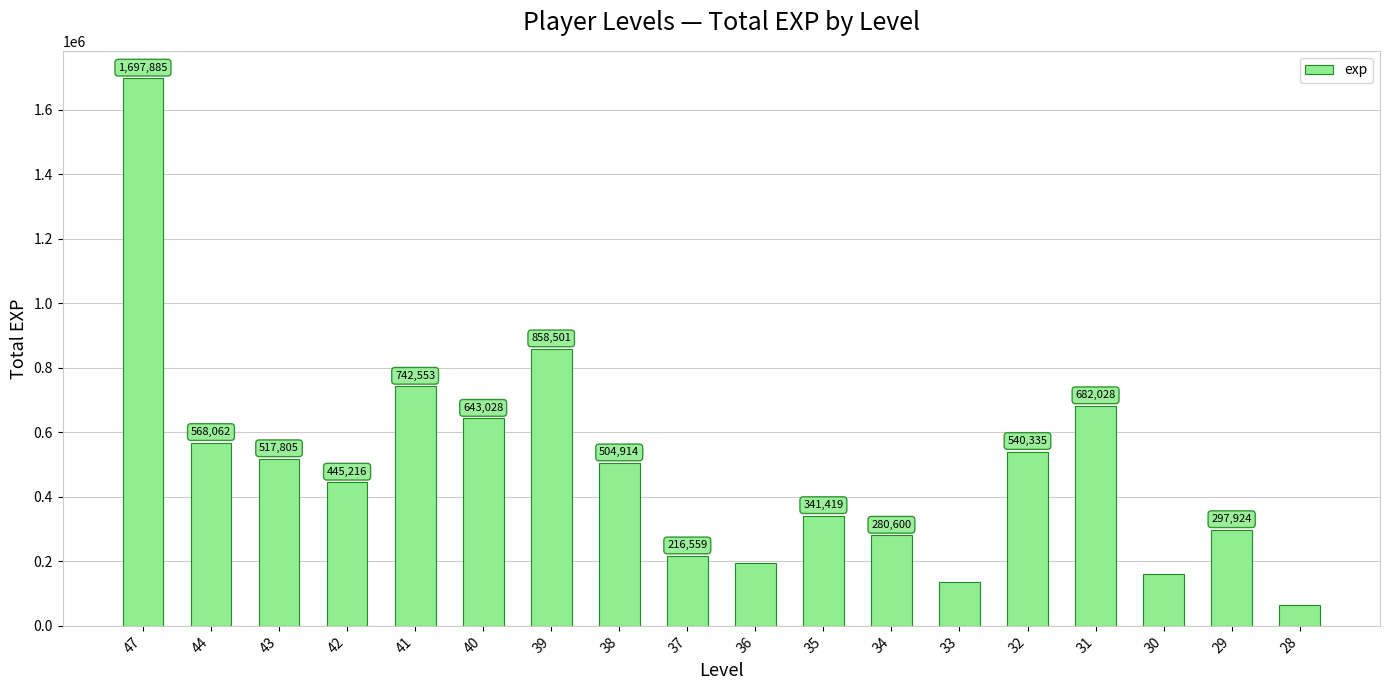

Count the number of data series in this chart.

1